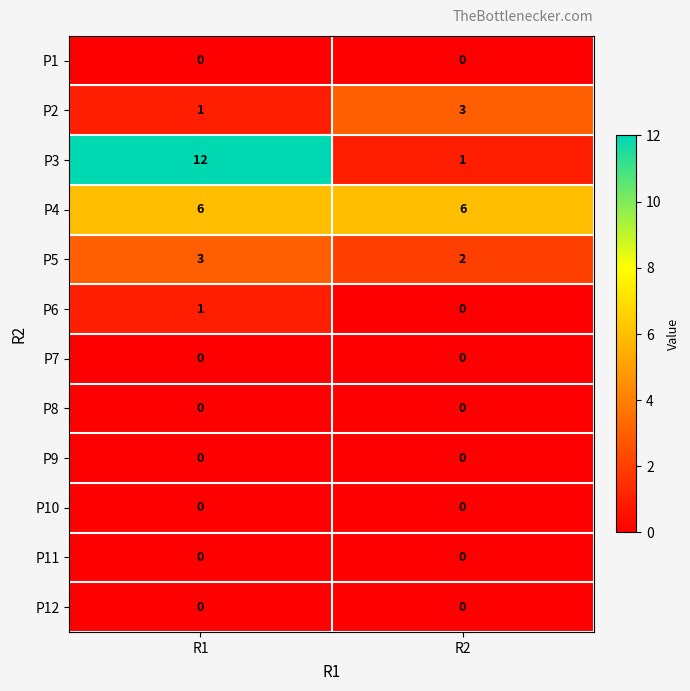

What is the minimum value for P4?

6